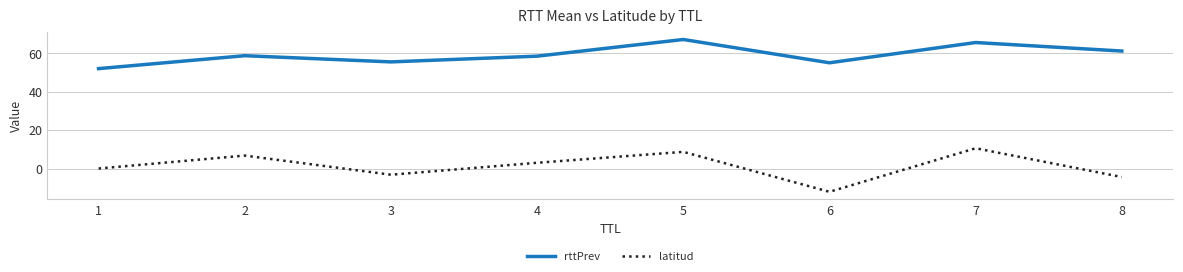

What is the approximate value of latitud at 4?

3.0